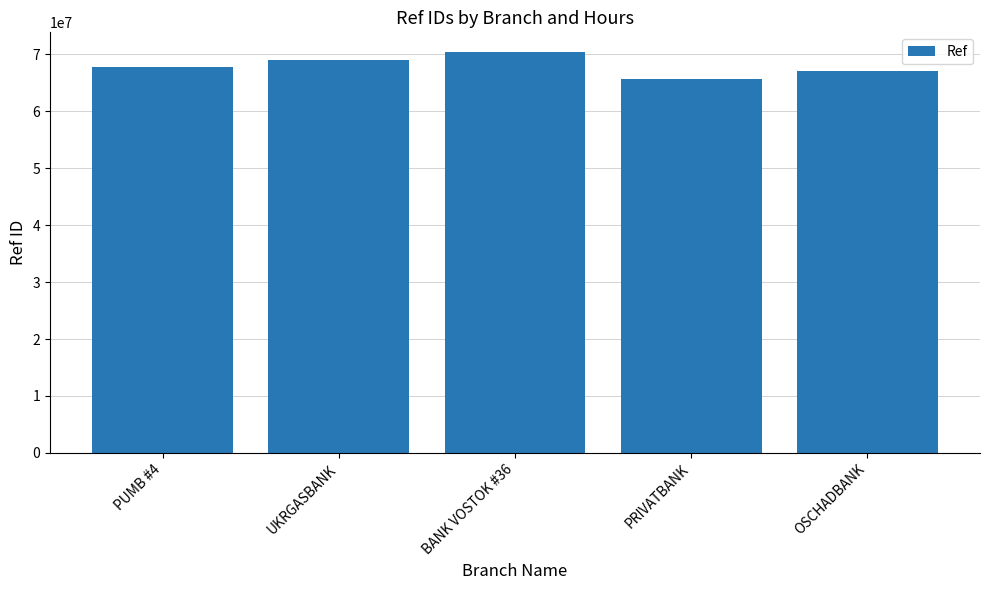

Reading left to right, transcribe all the data shown in this chart.

PUMB #4=67732670	UKRGASBANK=69015793	BANK VOSTOK #36=70367757	PRIVATBANK=65604056	OSCHADBANK=67053016